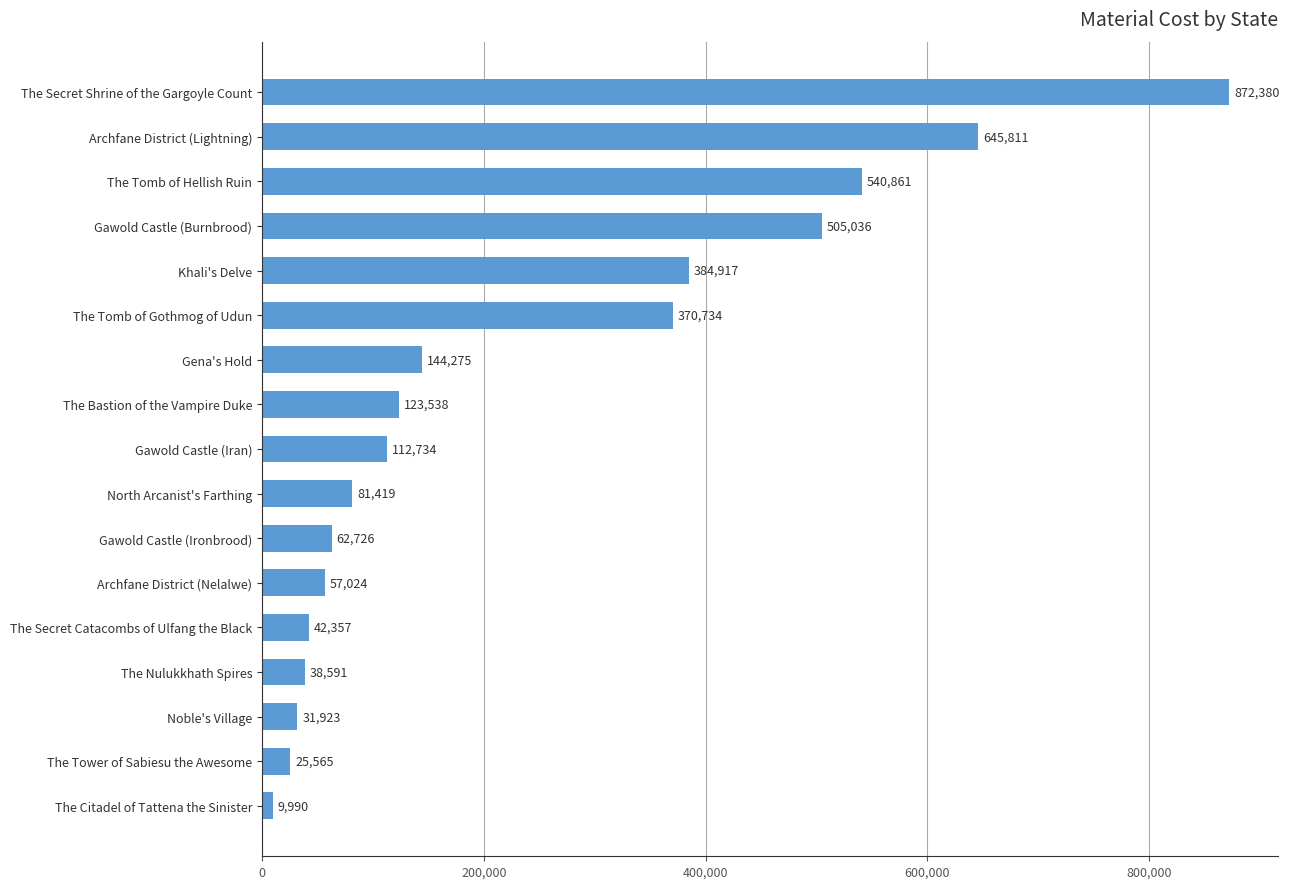

The chart shows a value of 14100.3 at Gawold Castle (Ironbrood). True or false?

False